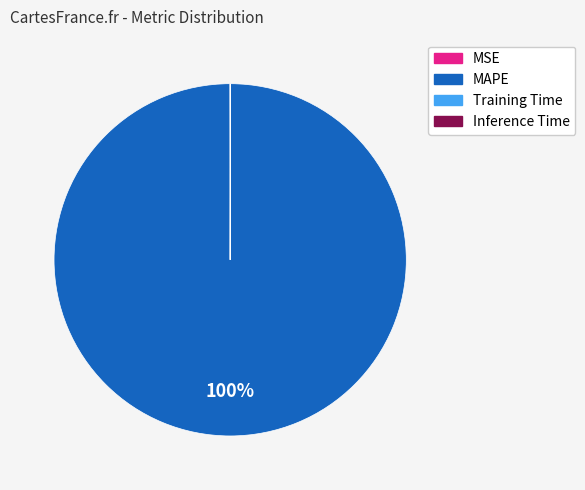

Which slice is the largest?

MAPE